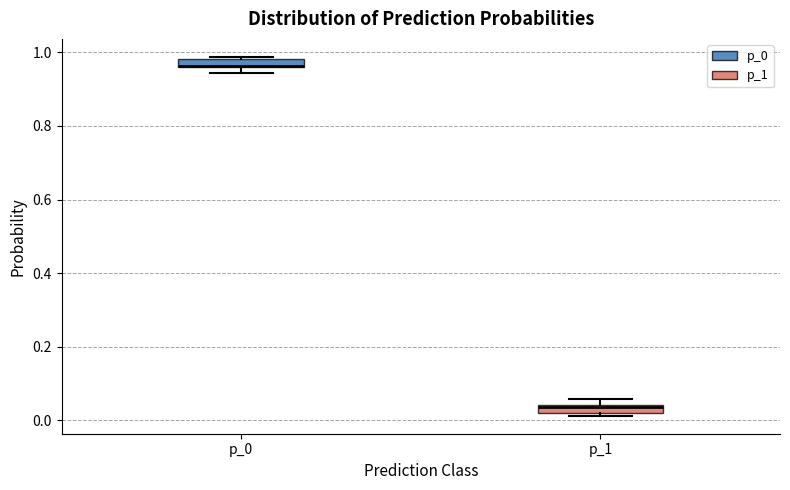

Where is the upper edge of the box for p_1 on the y-axis? The values are not printed on the chart, so give them approximately, as read against the axis.

0.04